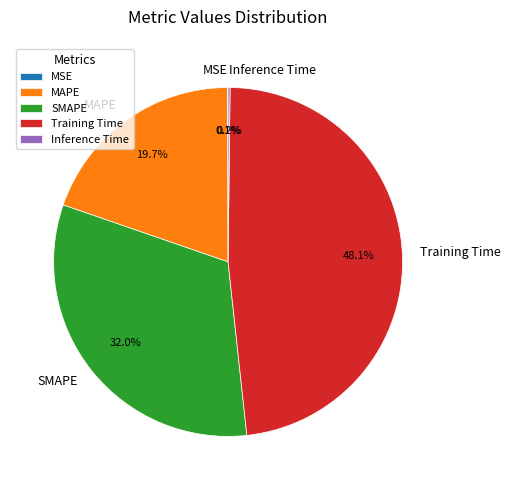

Does any single category account for the majority?

No